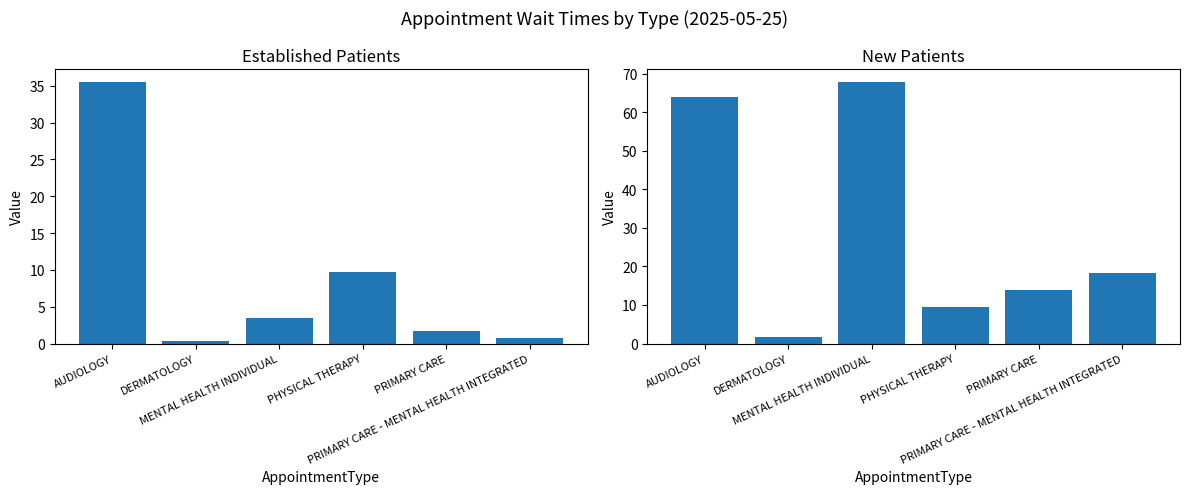

Count the number of categories in the chart.

6